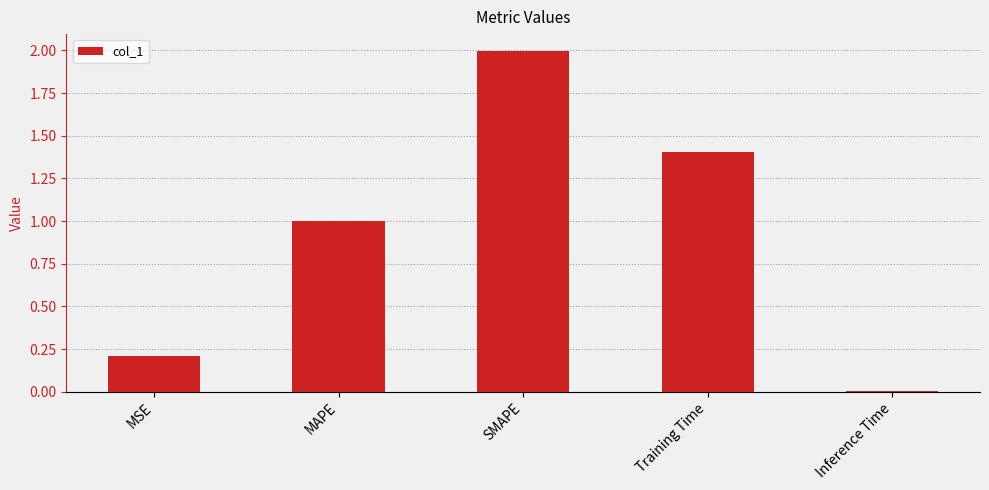

List the labels in order of value, largest first.

SMAPE, Training Time, MAPE, MSE, Inference Time